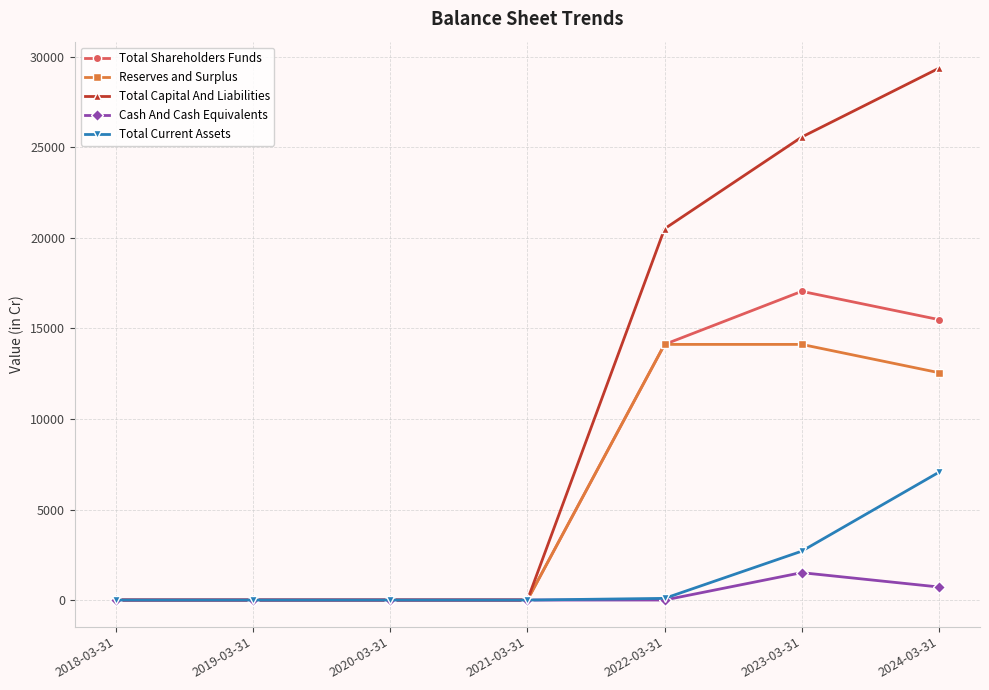

What is the difference between the highest and lowest values at 2024-03-31?

28647.0